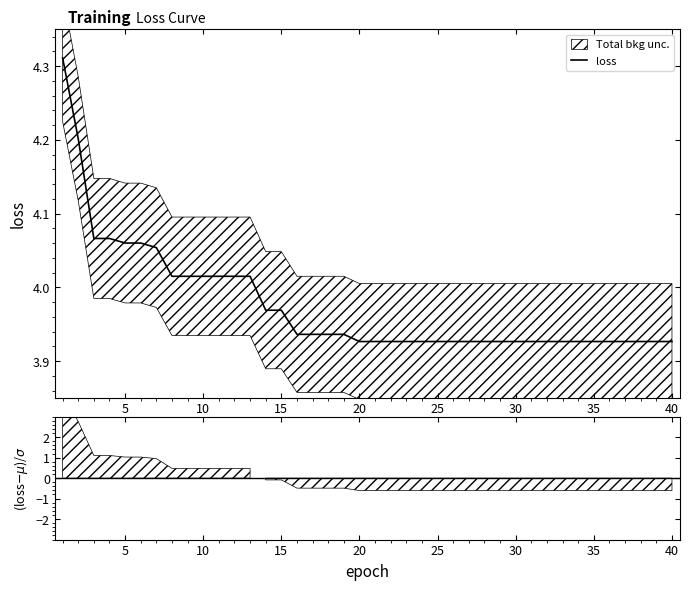

Count the number of categories in the chart.

40